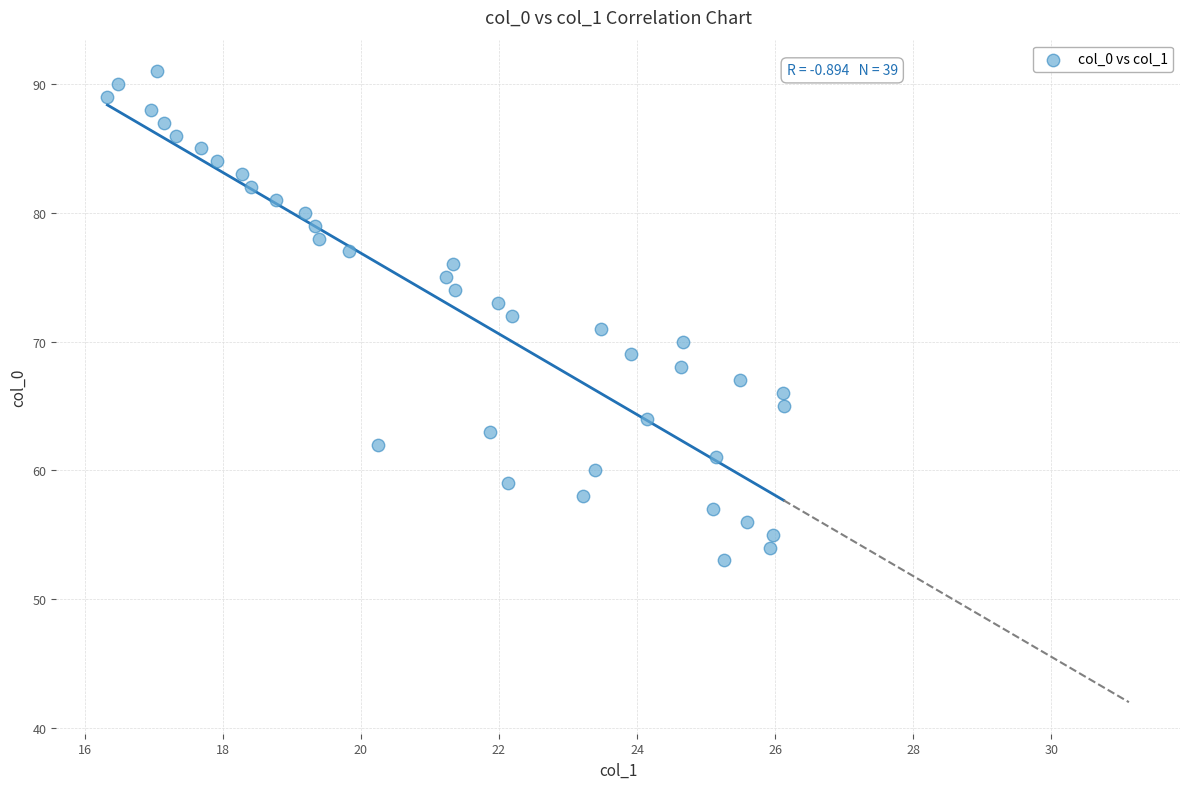

What is the range of Y values (max minus min)?

38